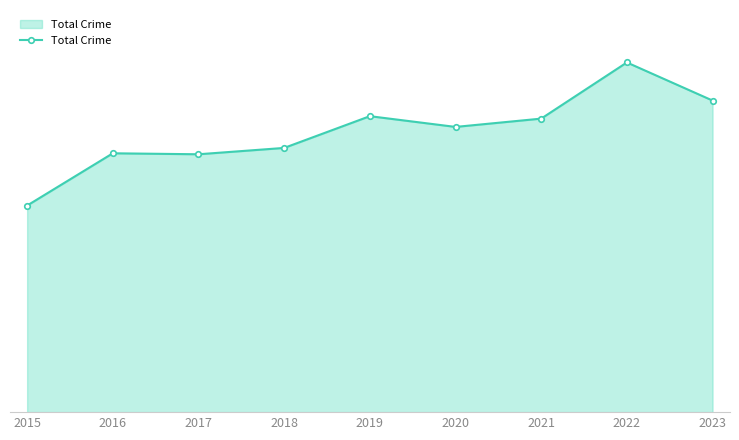

What is the difference between the maximum and minimum values?

293